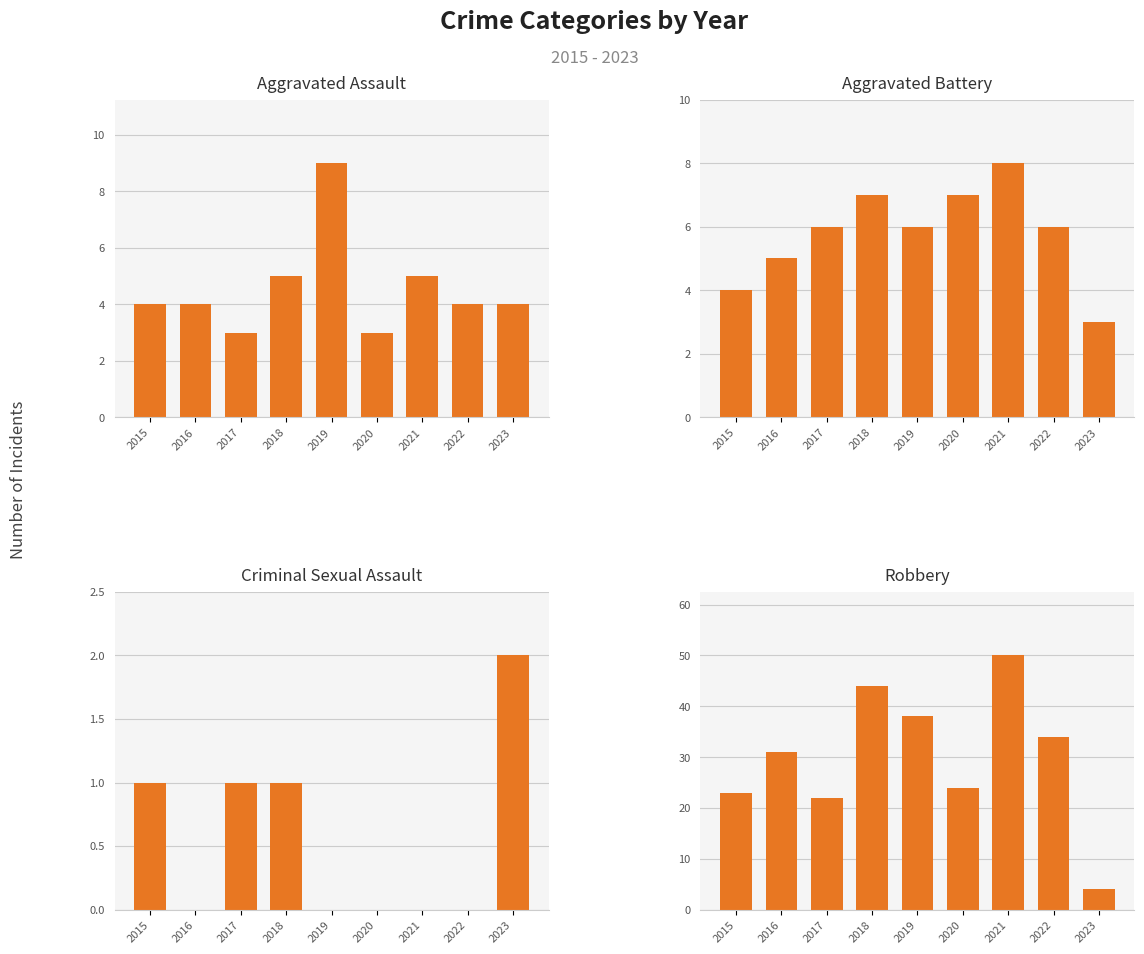

Is the value of Robbery at 2018 greater than the value of Aggravated Battery at 2023?

Yes